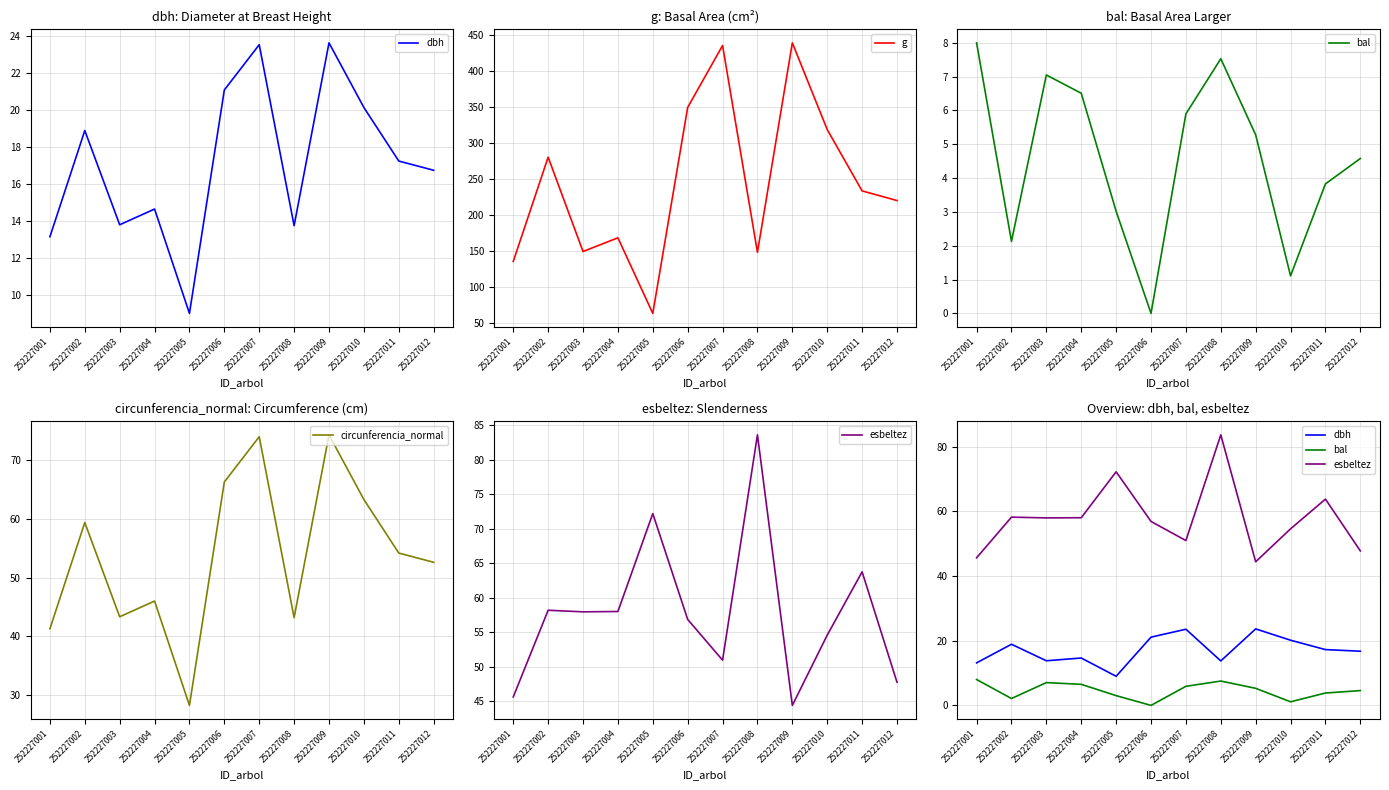

What is the greatest value displayed?

439.3